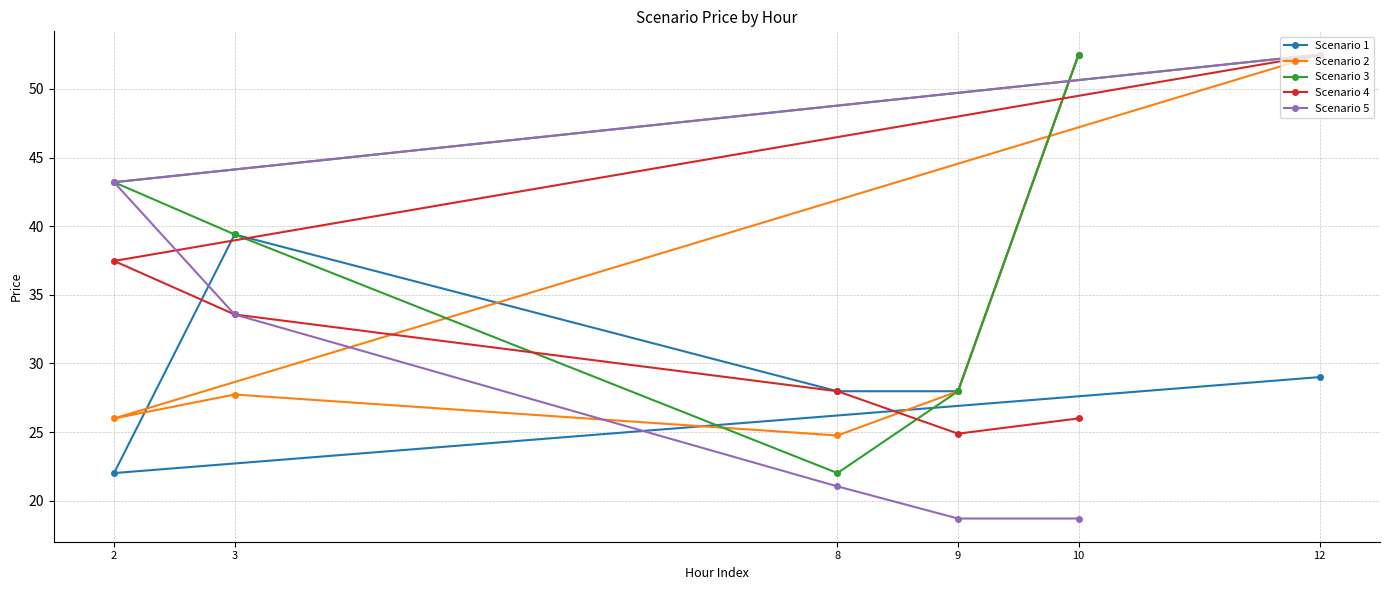

True or false: Scenario 5 and Scenario 4 intersect in this chart.

False